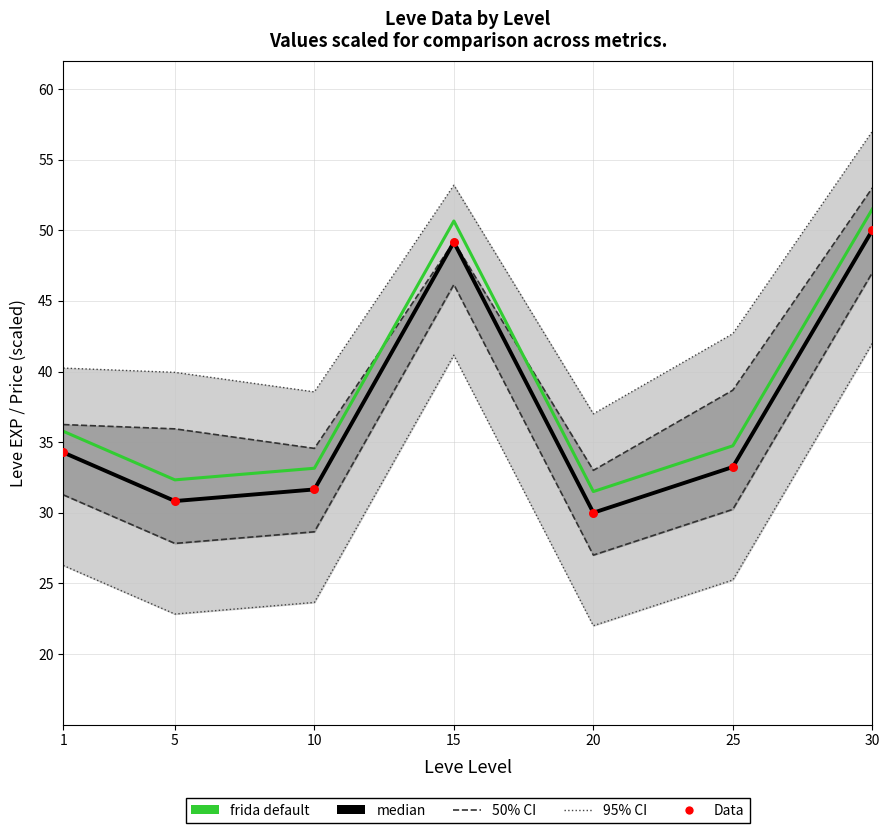

What is the total value across all series at 20?

161.5